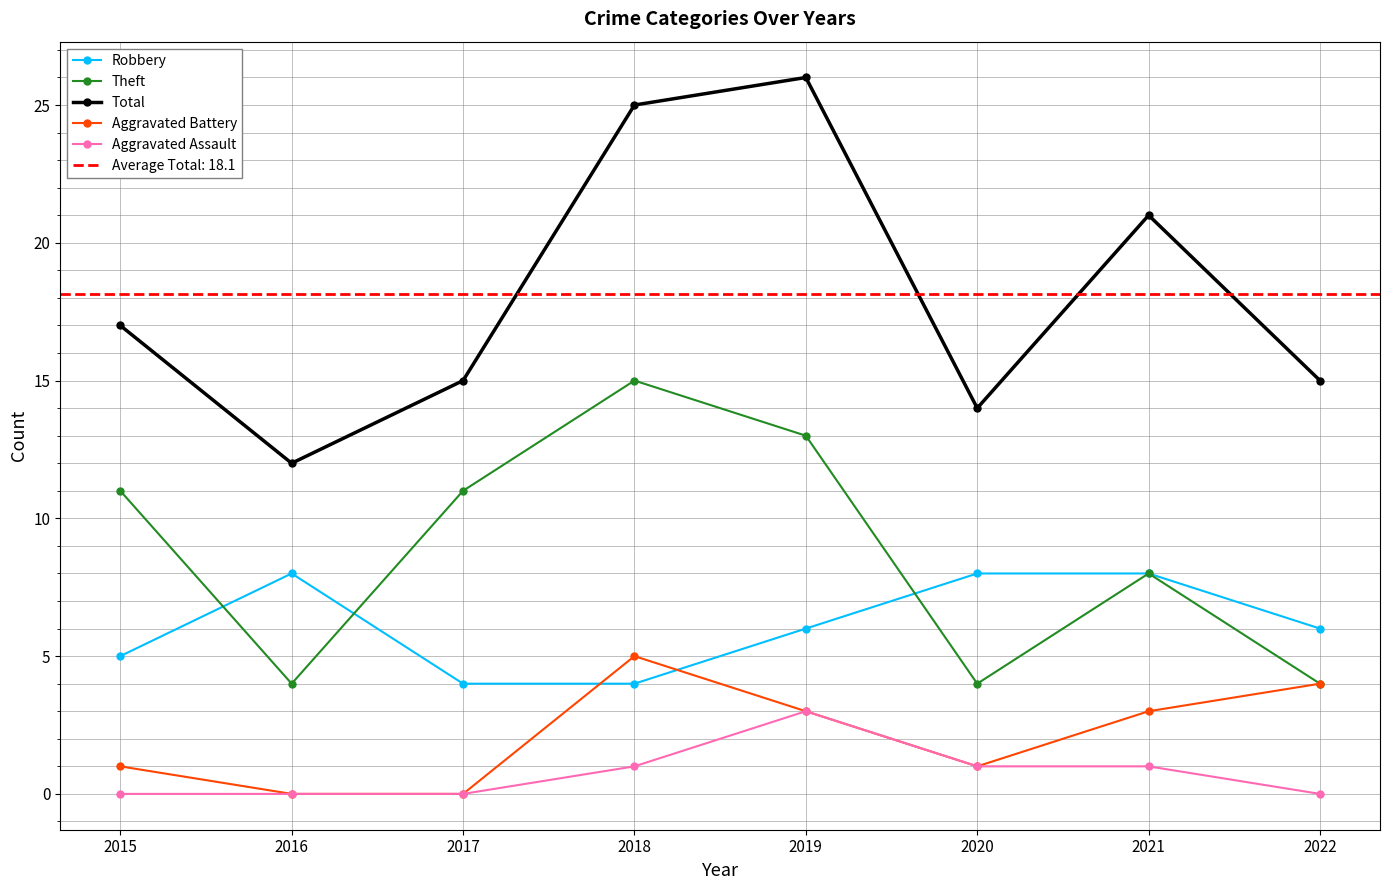

What is the sum of the Total values at 2016 and 2015?

29